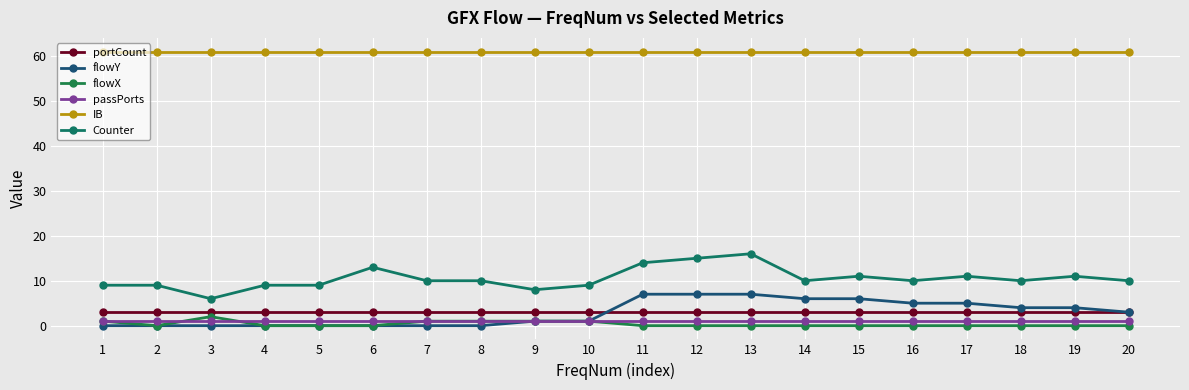

True or false: IB has a value of 61 at 5.

True